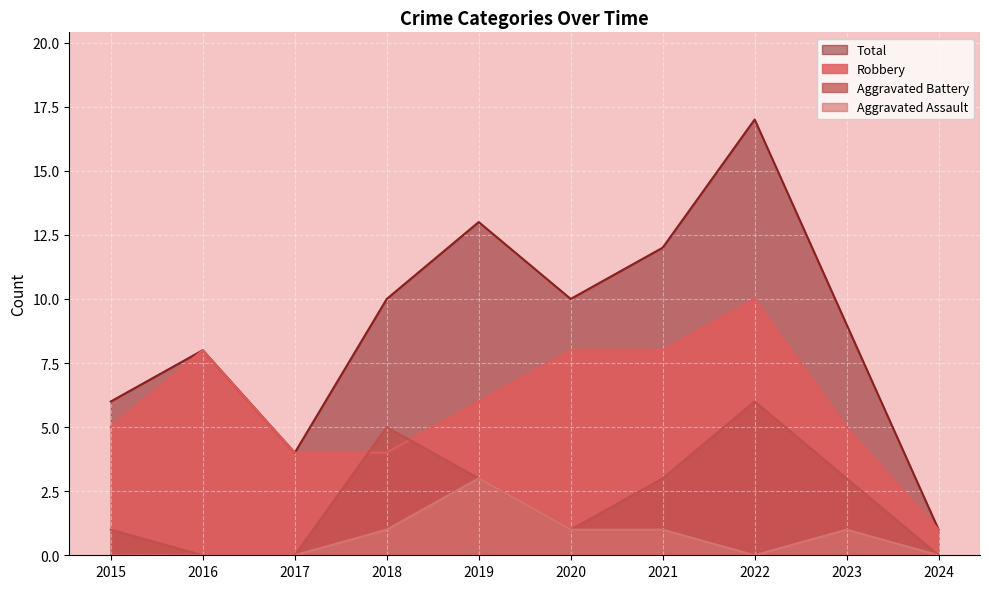

Is the value of Robbery at 2024 greater than the value of Total at 2016?

No